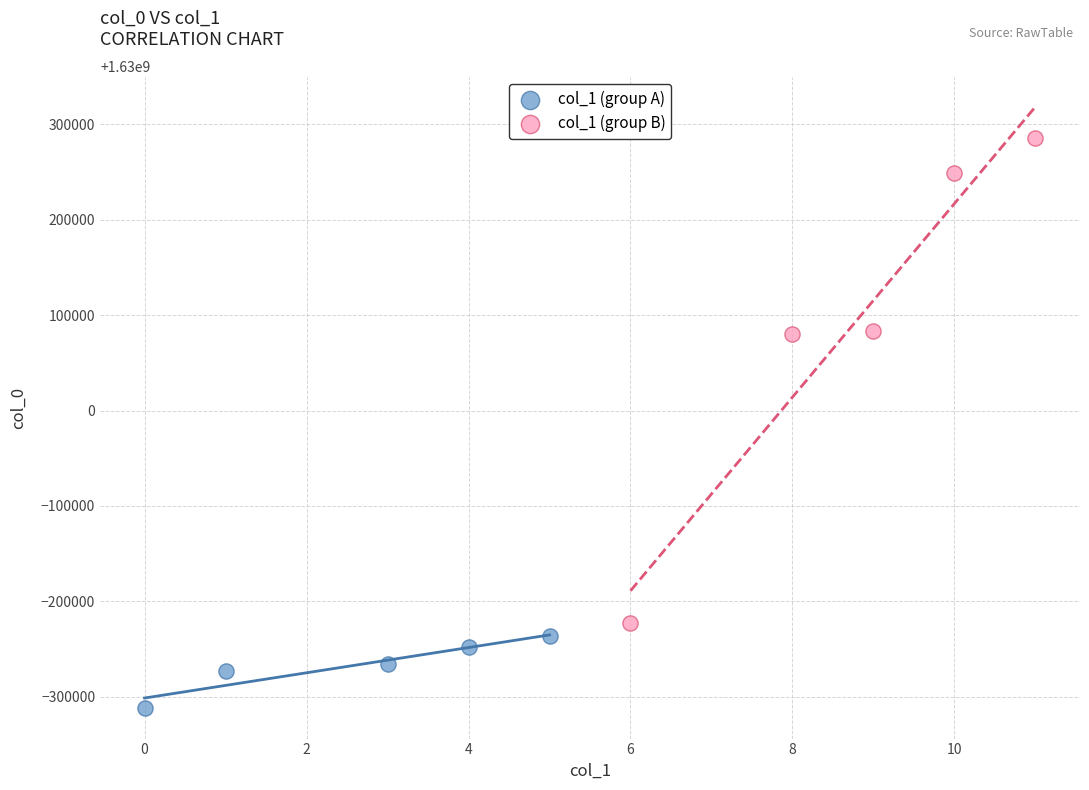

What are all the series names shown in the legend?

col_1 (group A), col_1 (group B)